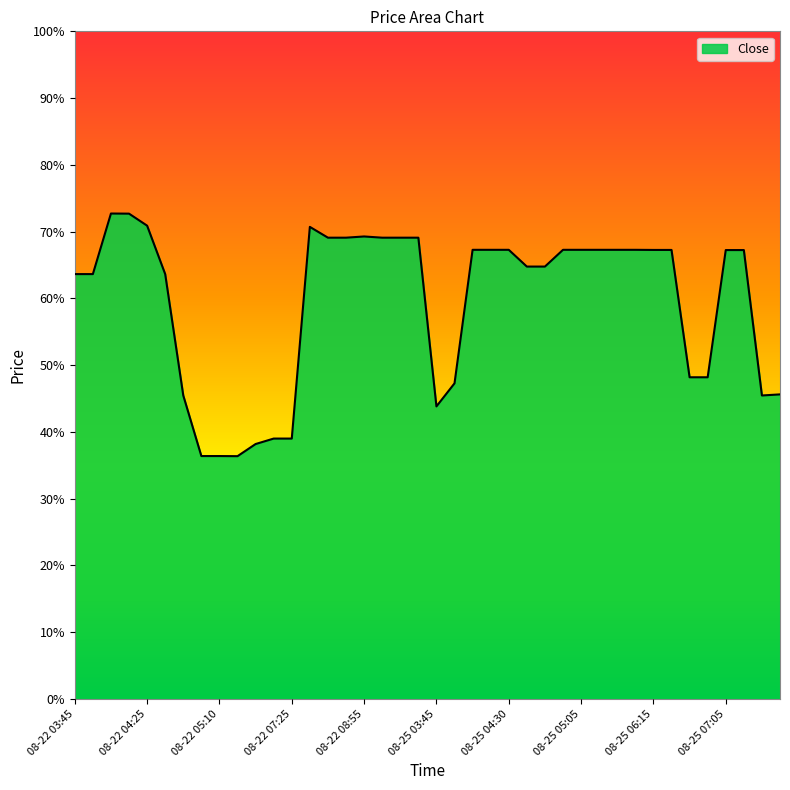

Reading left to right, what are all the values shown in this chart?

275.0	275.0	280.0	280.0	279.0	275.0	265.0	260.0	260.0	260.0	261.0	261.5	261.5	278.9	278.0	278.0	278.1	278.0	278.0	278.0	264.1	266.0	277.0	277.0	277.0	275.6	275.6	277.0	277.0	277.0	277.0	277.0	277.0	277.0	266.5	266.5	277.0	277.0	265.0	265.1